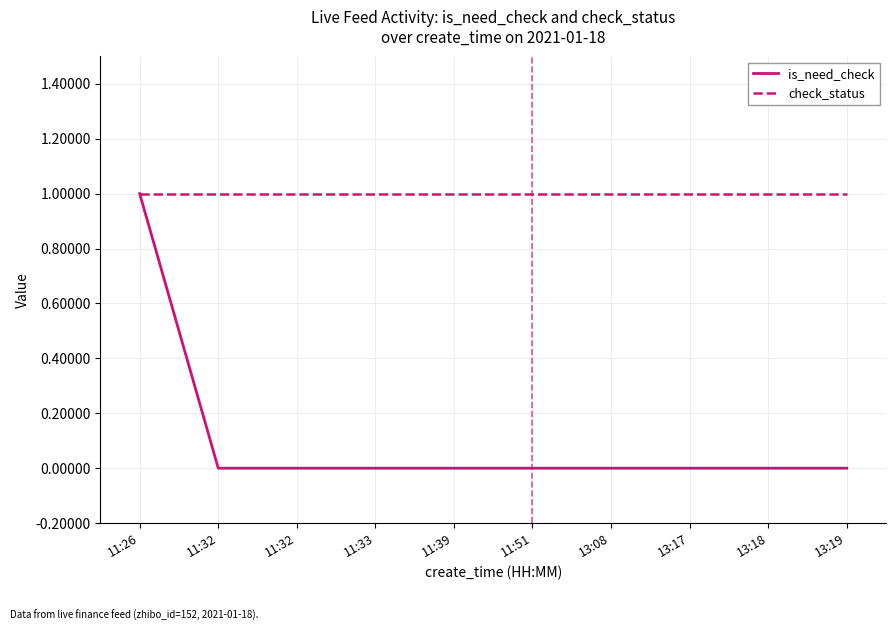

Which category has the lowest value across all series?

11:32